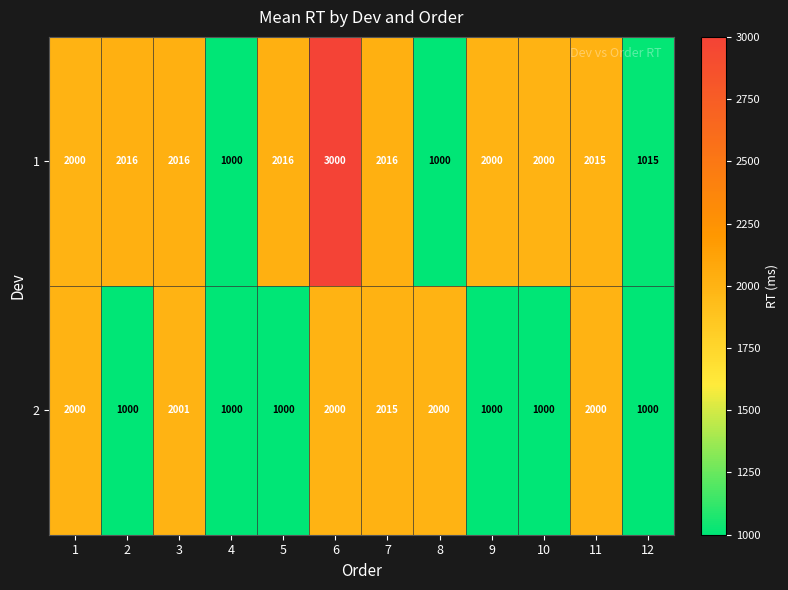

Reading left to right, extract all data points from this chart.

1: 2000	2016	2016	1000	2016	3000	2016	1000	2000	2000	2015	1015
2: 2000	1000	2001	1000	1000	2000	2015	2000	1000	1000	2000	1000